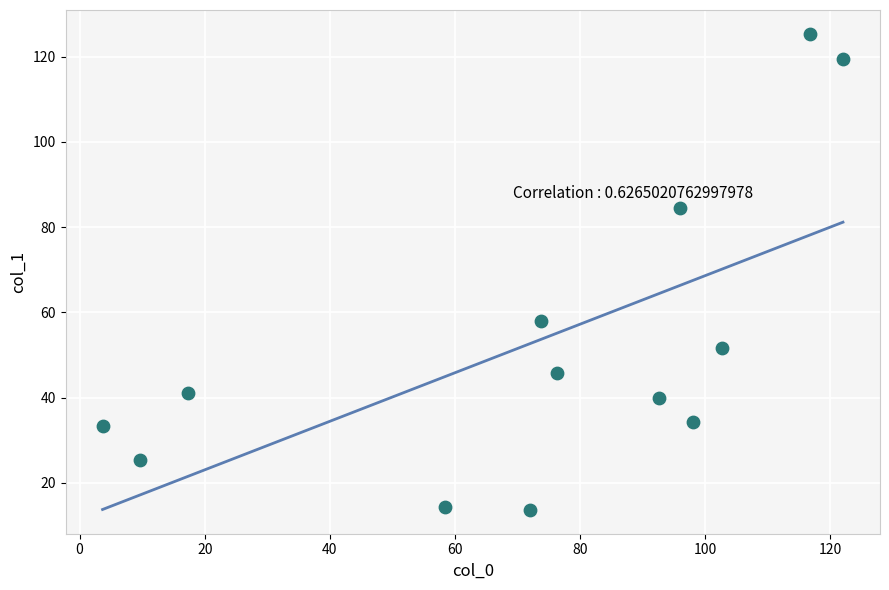

What Y value in the scatter plot is closest to 69?

58.0